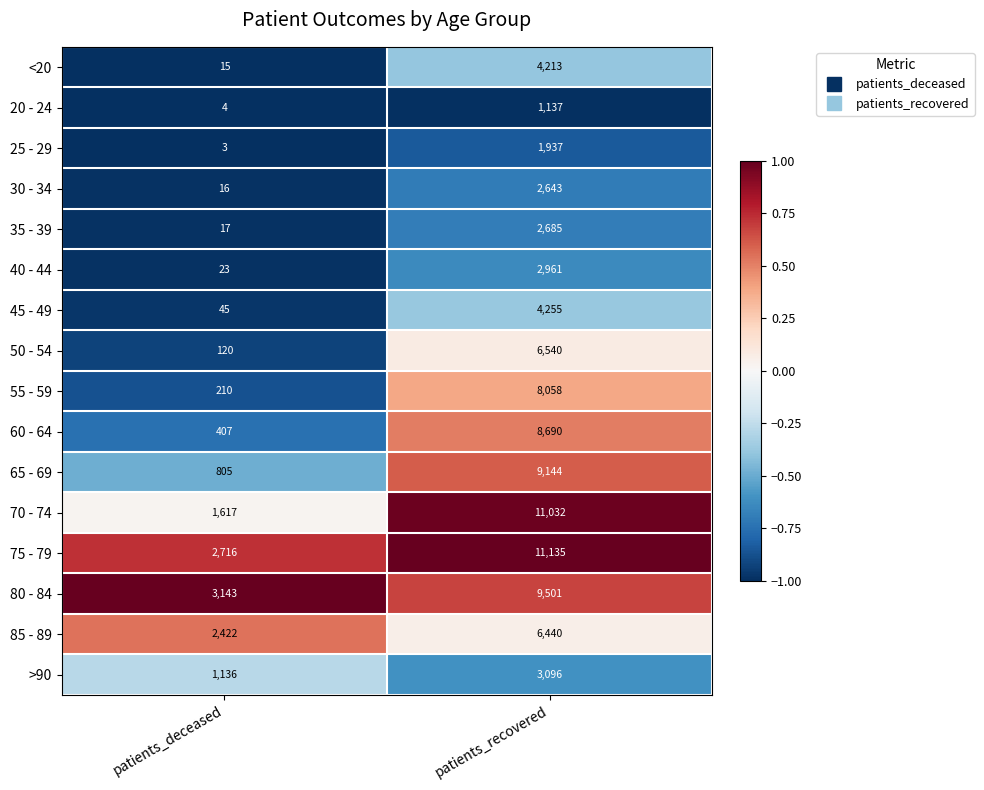

What is the difference between the maximum and minimum values in the 45 - 49 series?

4210